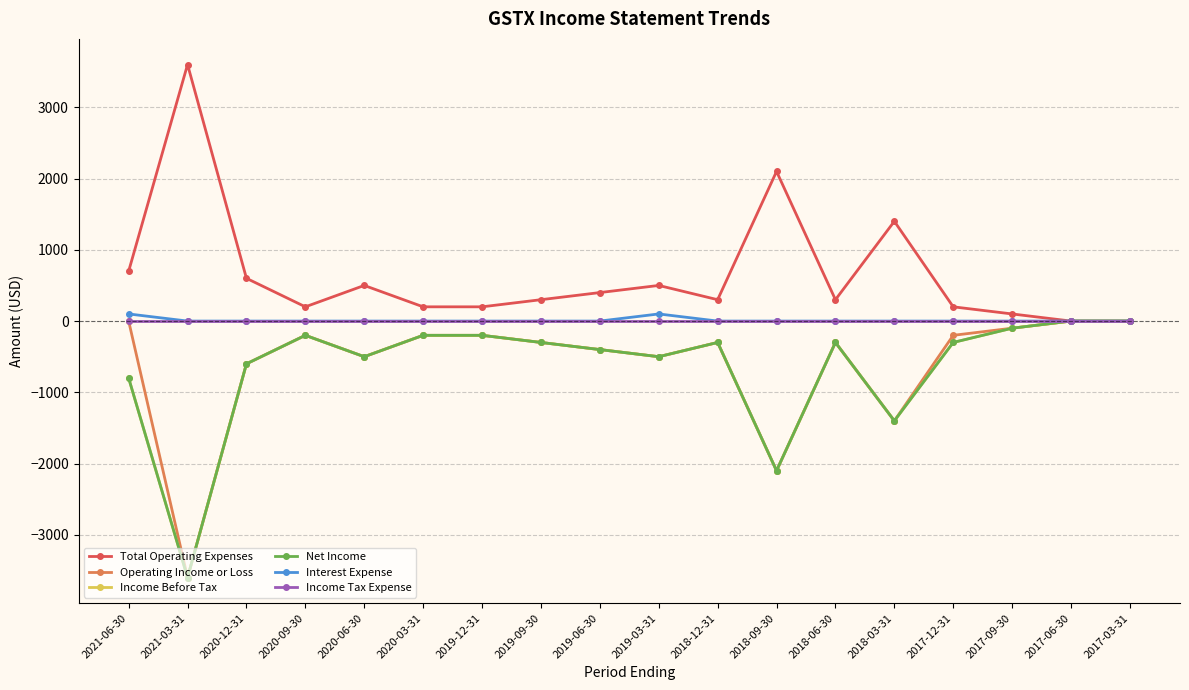

Is this an area chart (filled region under the line)?

No